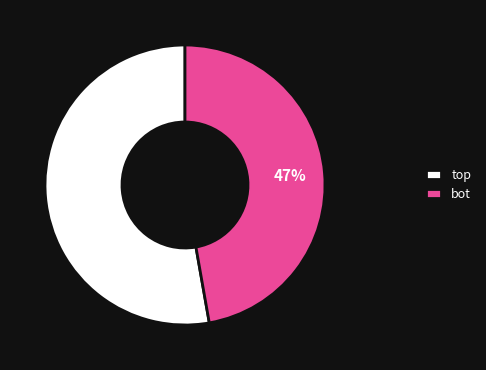

True or false: bot accounts for 47% of the total.

True